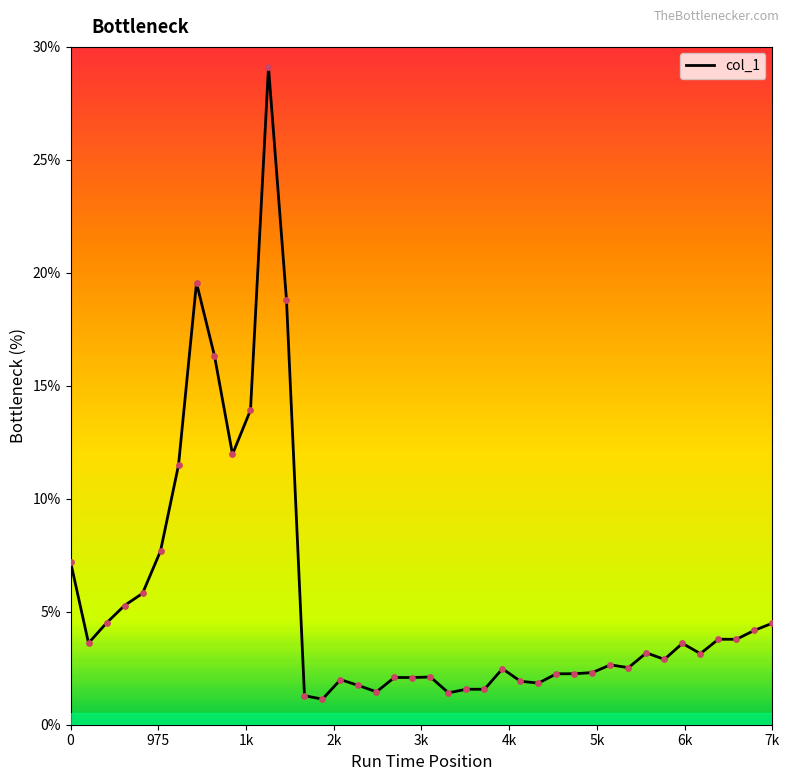

What is the minimum value shown in the chart?

1.1